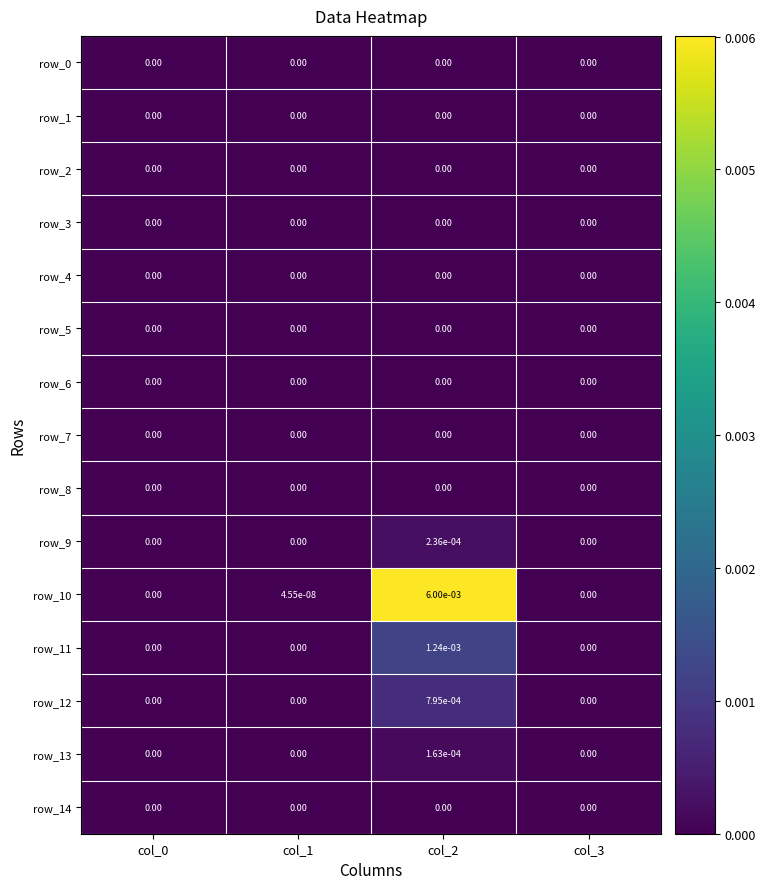

Is the value of row_10 at col_2 greater than the value of row_9 at col_1?

Yes